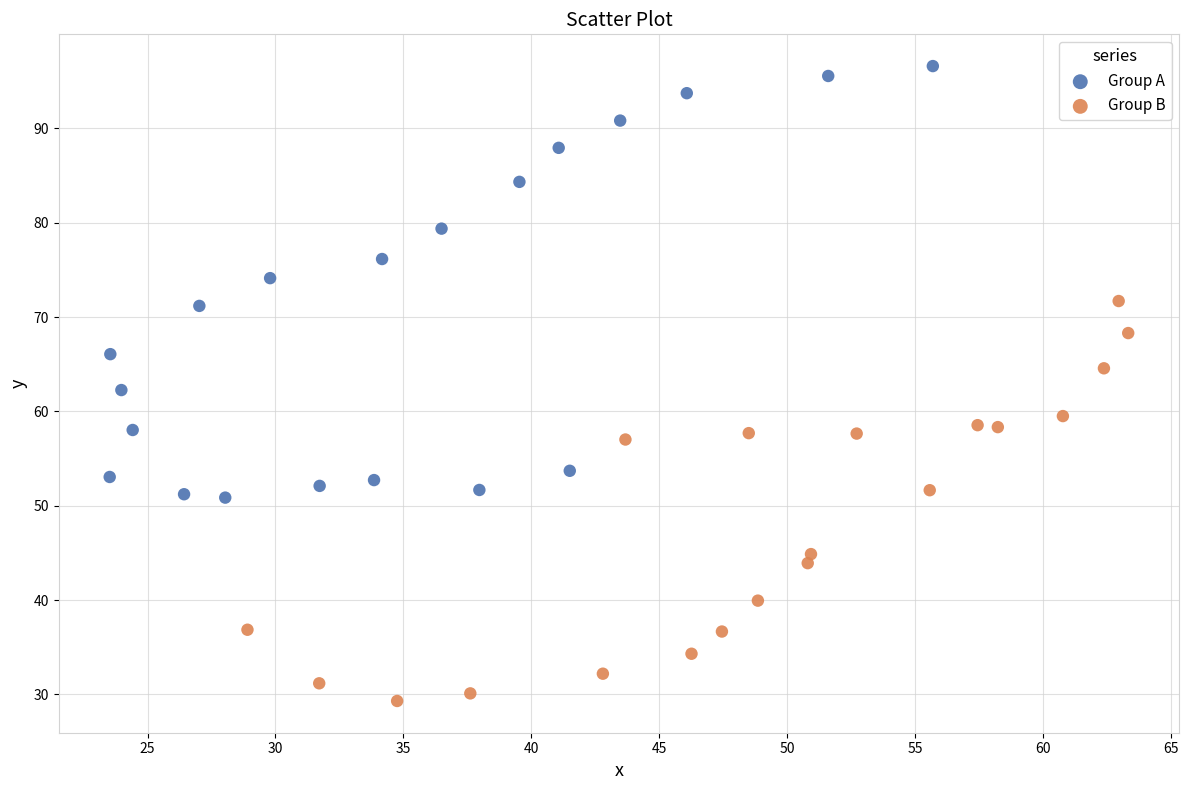

Which series reaches the maximum Y coordinate?

Group A